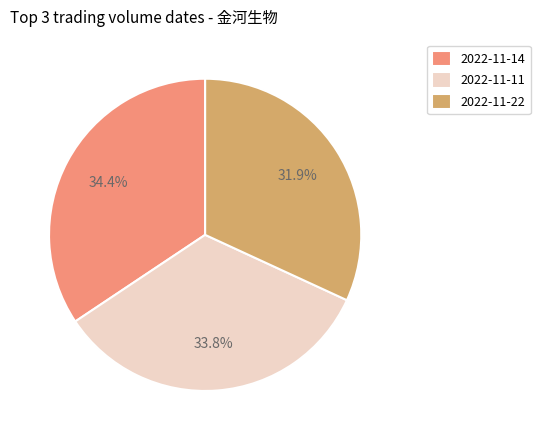

Which has a higher value, 2022-11-14 or 2022-11-22?

2022-11-14